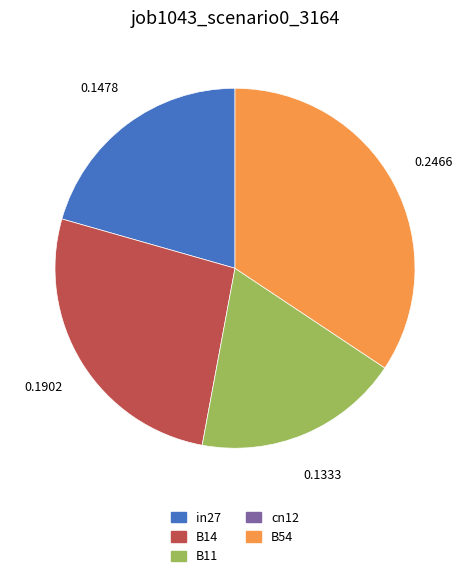

Does any single category account for the majority?

No